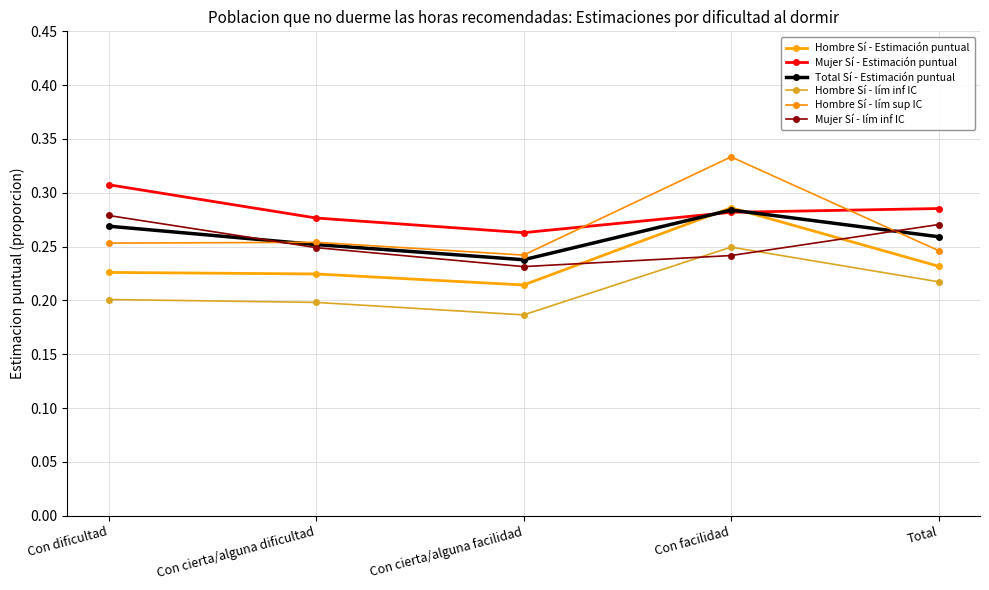

What is the label of the 5th point from the right?

Con dificultad